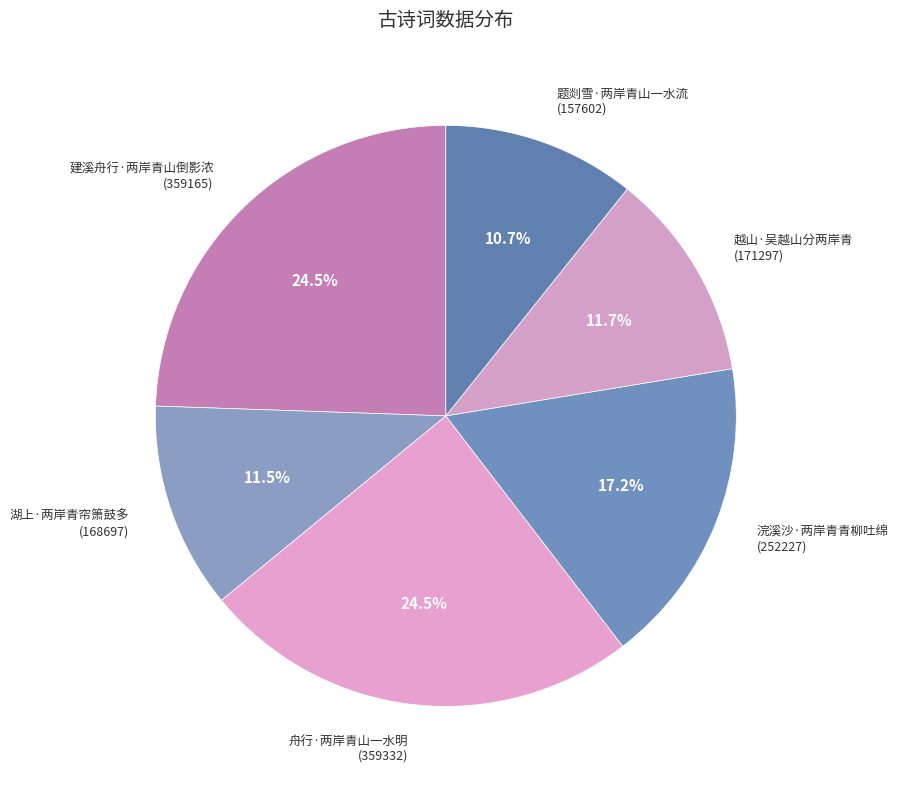

To the nearest percent, what percentage of the pie is 越山·吴越山分两岸青?

12%